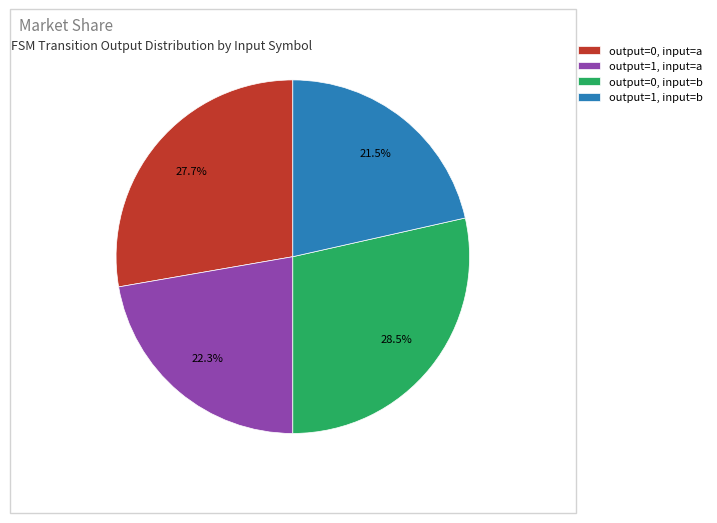

How much of the chart is everything except output=0, input=a?

72.3%